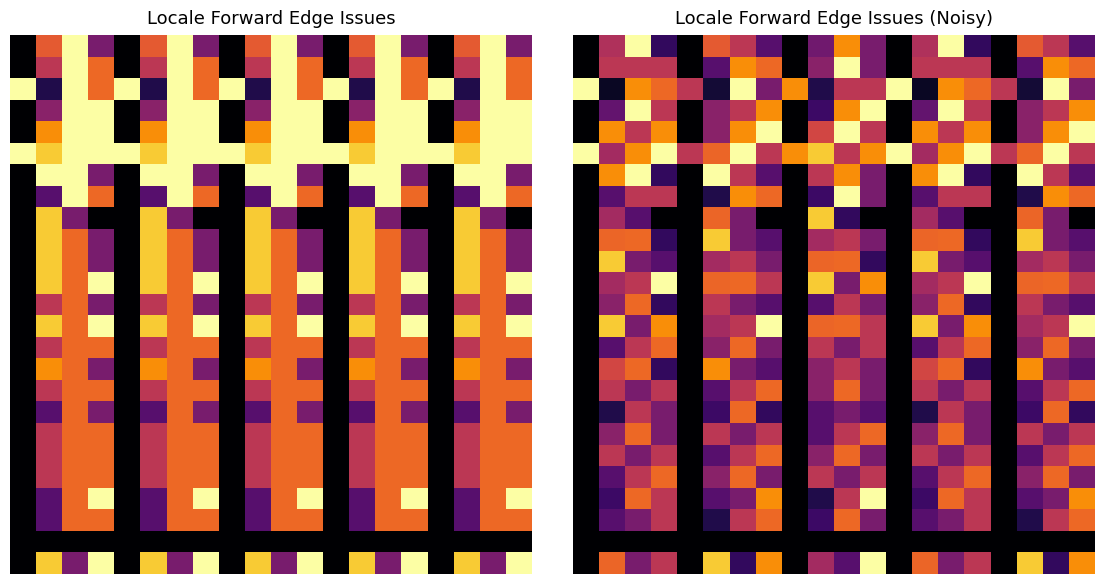

At which category does the chart reach its peak across all series?

2